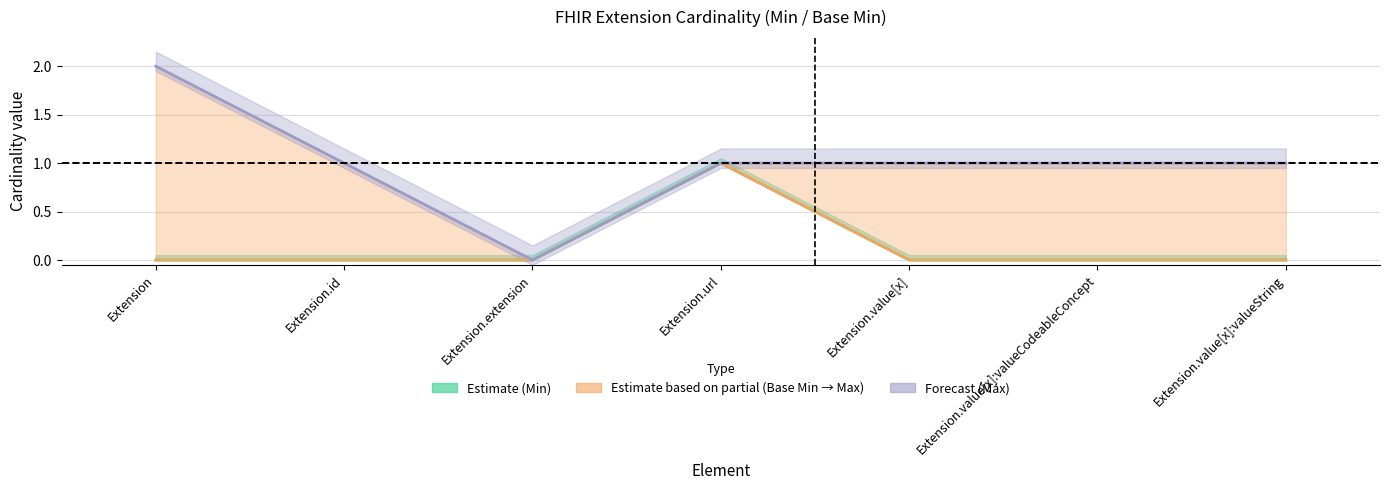

Is the value of Max (display-capped) at Extension.value[x]:valueString greater than the value of Base Min at Extension.extension?

Yes